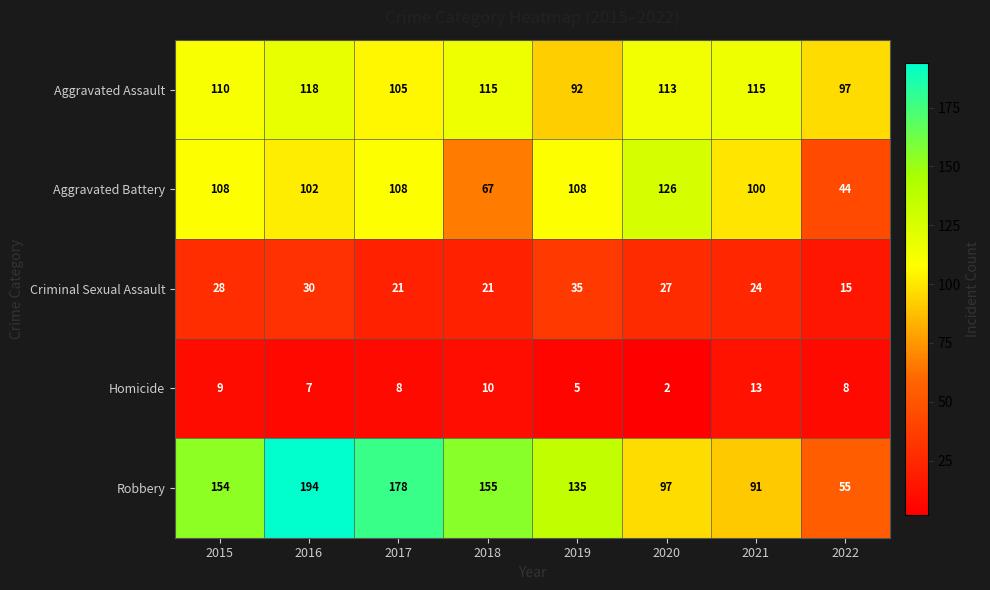

What is the maximum value shown in the chart?

194